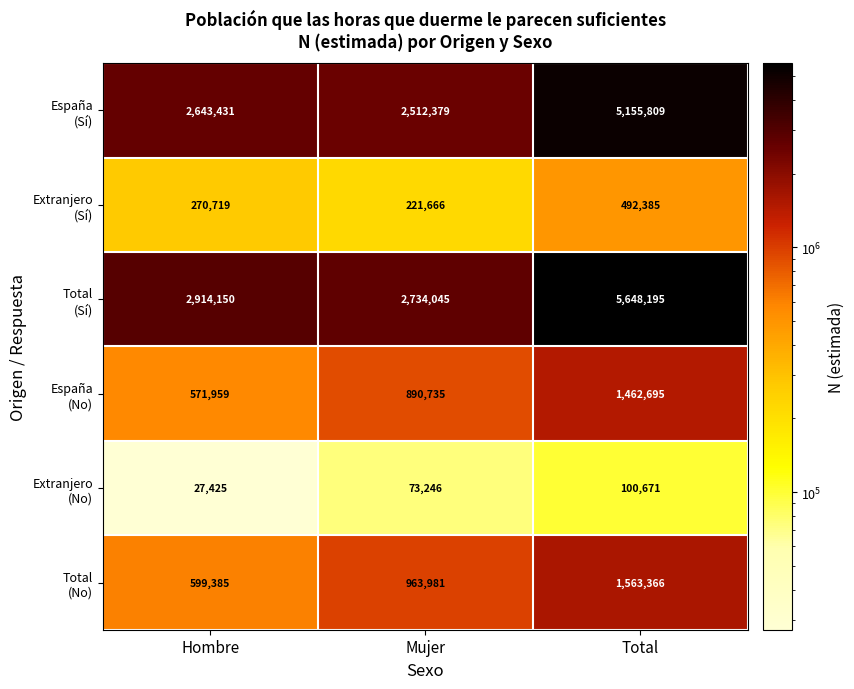

What is the maximum value shown in the chart?

5648195